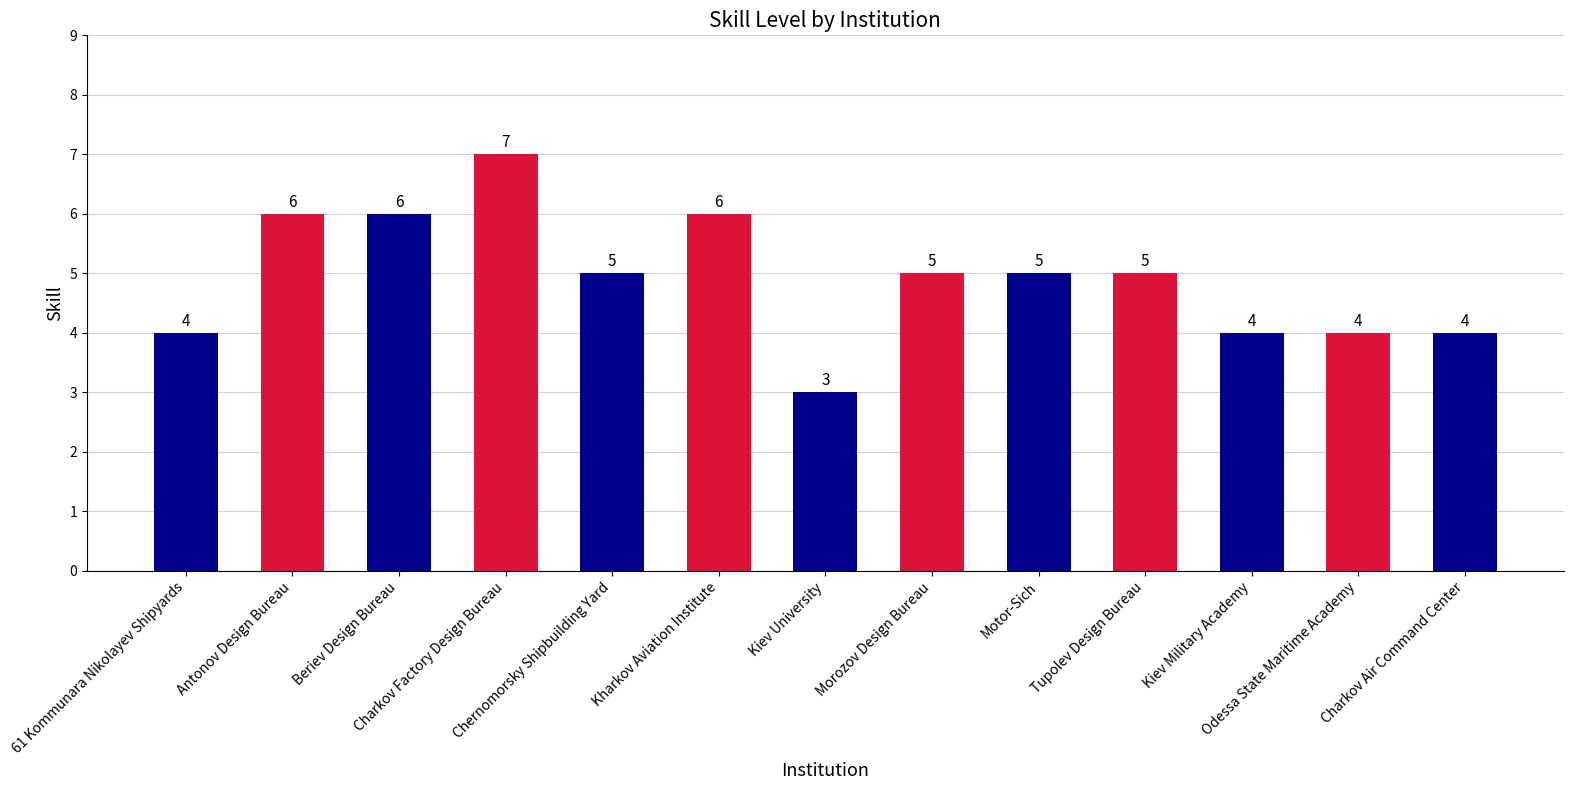

What value does the data have at Motor-Sich?

5